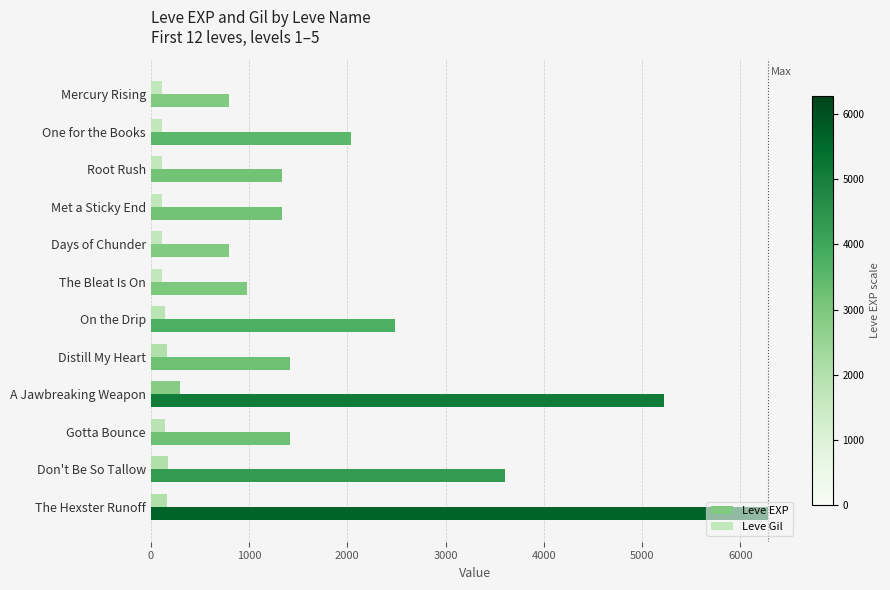

What is the sum of all Leve EXP values?

27710